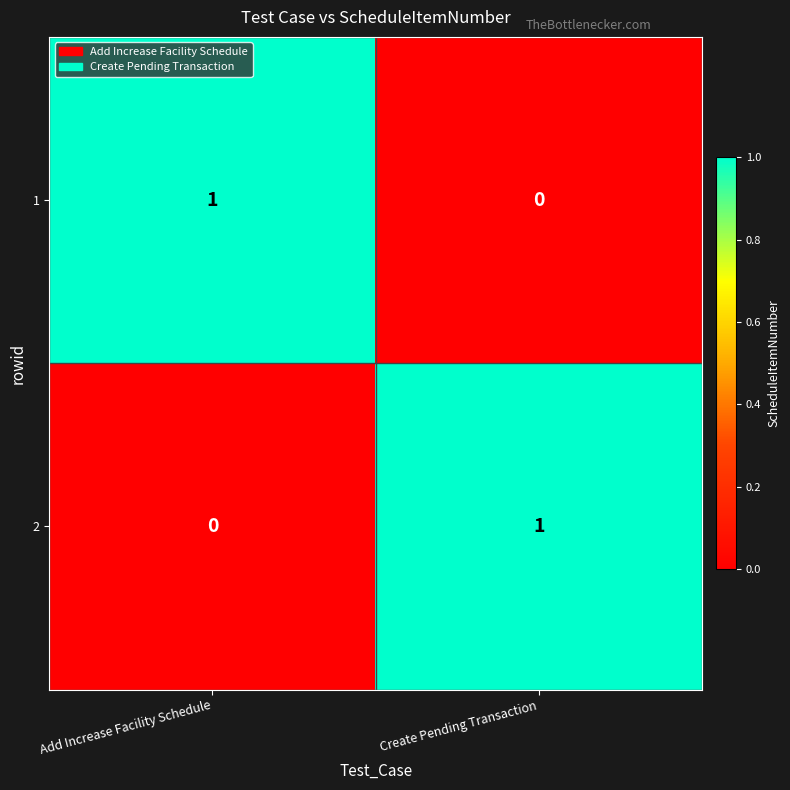

Reading right to left, extract all data points from this chart.

1: Create Pending Transaction=0	Add Increase Facility Schedule=1
2: Create Pending Transaction=1	Add Increase Facility Schedule=0